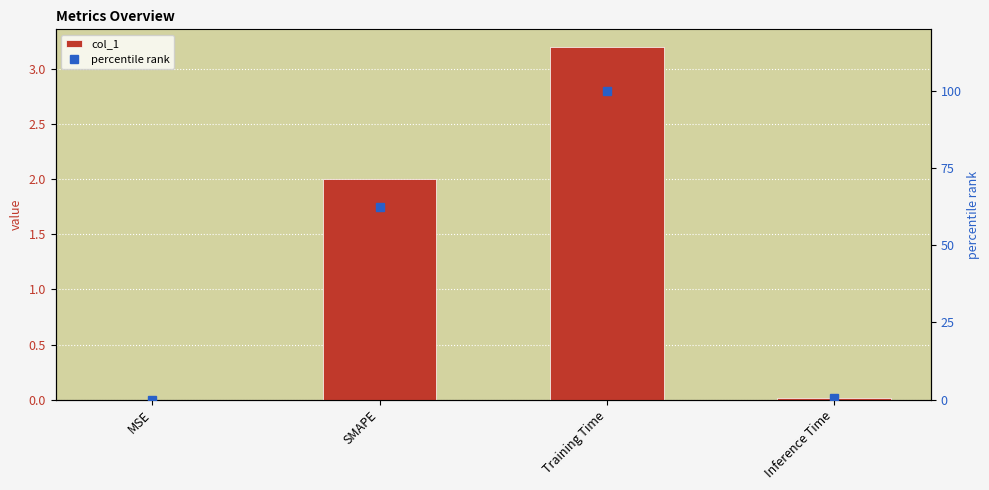

What position from the right is Training Time?

2